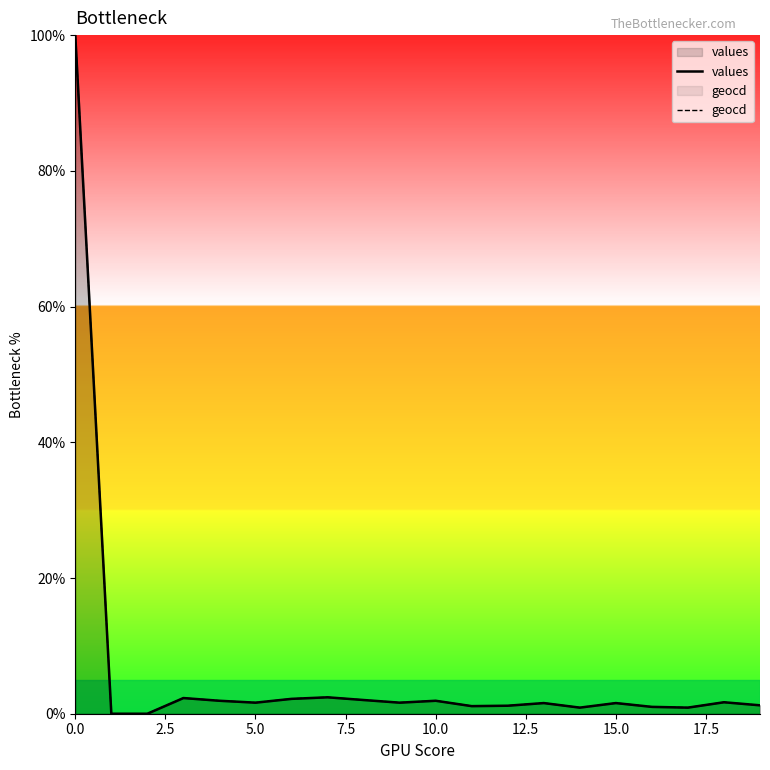

Reading right to left, what are all the values shown in this chart?

values: 1.2	1.7	0.9	1.0	1.6	0.9	1.6	1.2	1.1	1.9	1.6	2.0	2.4	2.2	1.6	1.9	2.3	0.0	0.0	100.0
geocd: 1.2	1.7	0.9	1.0	1.6	0.9	1.6	1.2	1.1	1.9	1.6	2.0	2.4	2.2	1.6	1.9	2.3	0.0	0.0	100.0